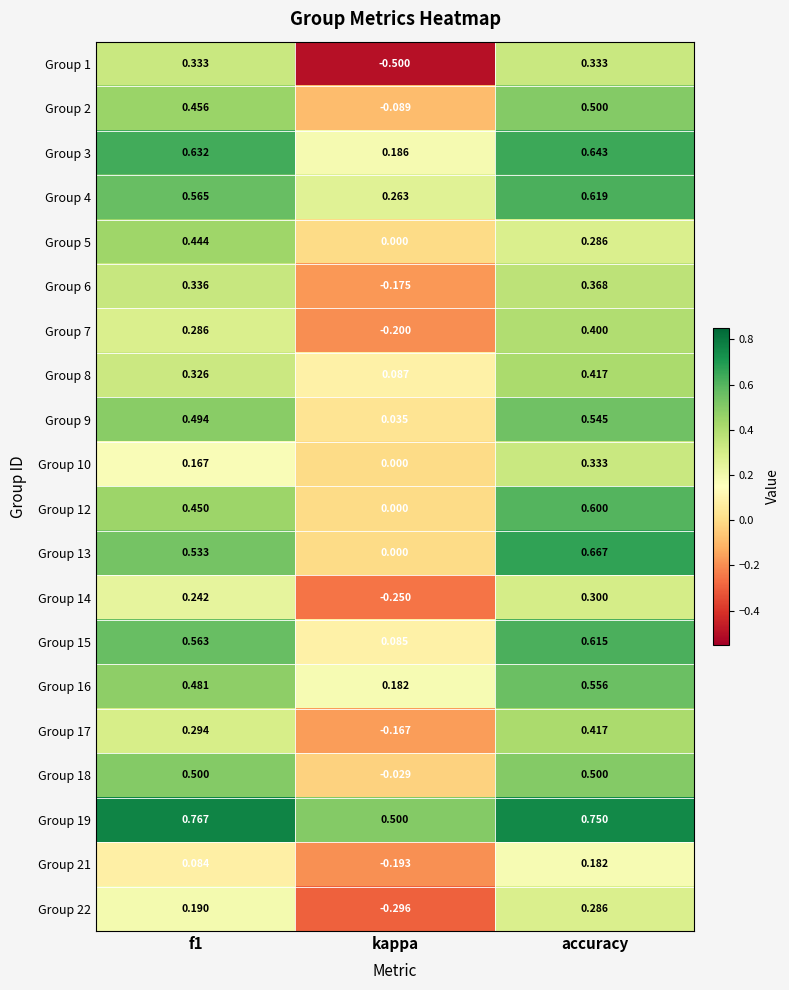

Which category has the highest value in the Group 12 series?

accuracy